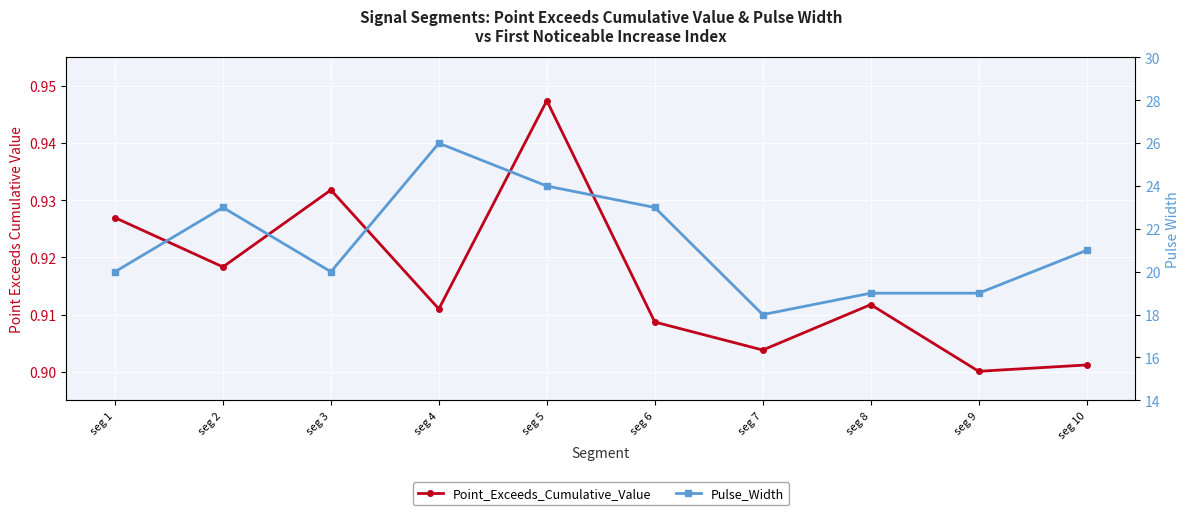

How many distinct data groups are displayed?

2